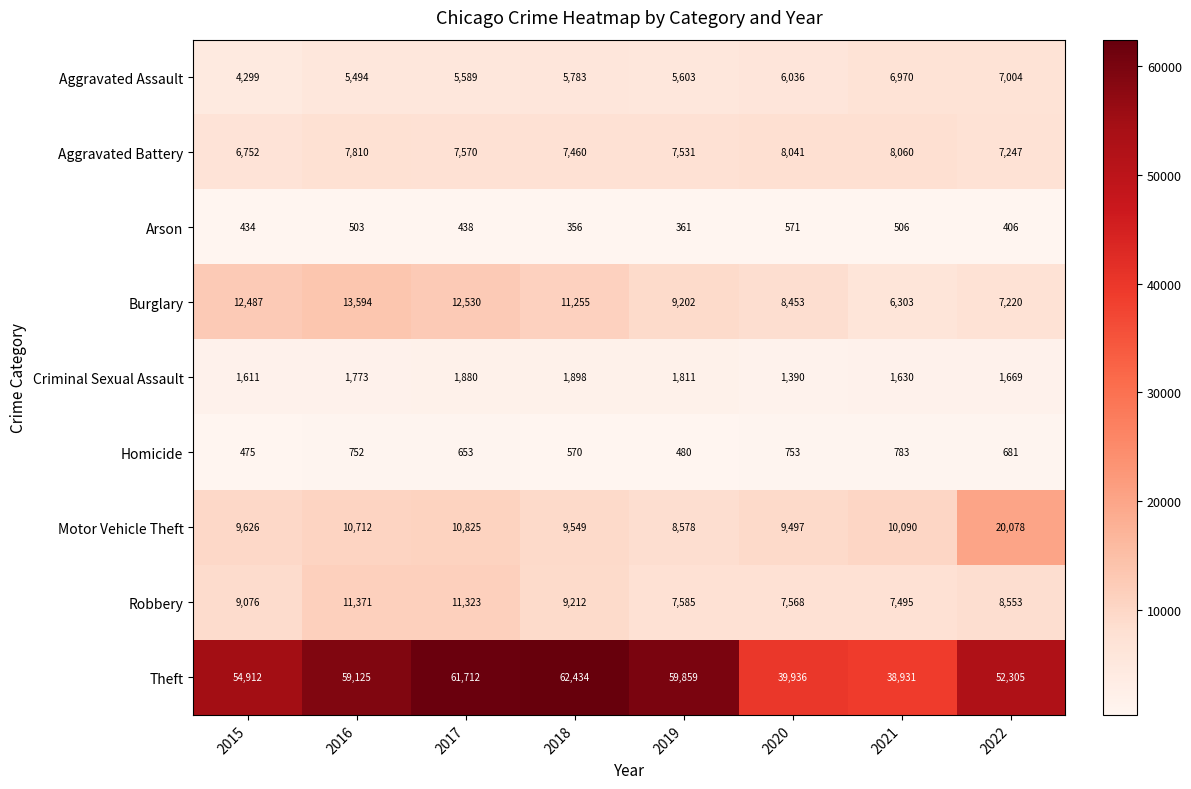

What is the total value across all series at 2019?

101010